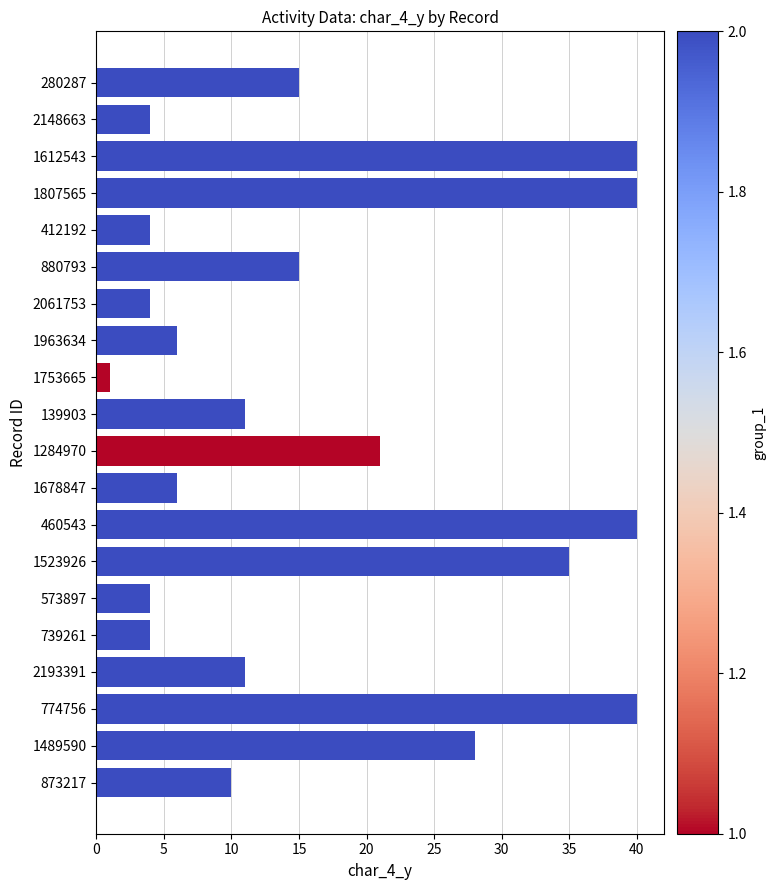

How many categories are shown in the chart?

20